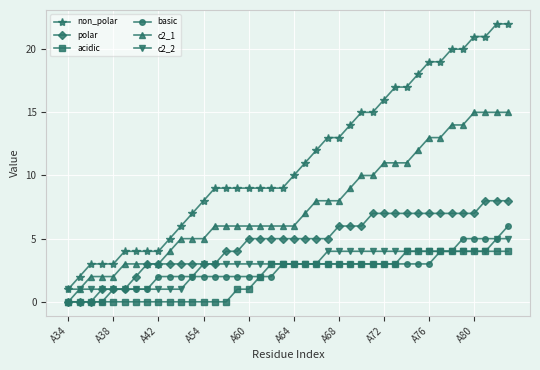

List the series in order of their peak value, highest first.

non_polar, c2_1, polar, basic, c2_2, acidic